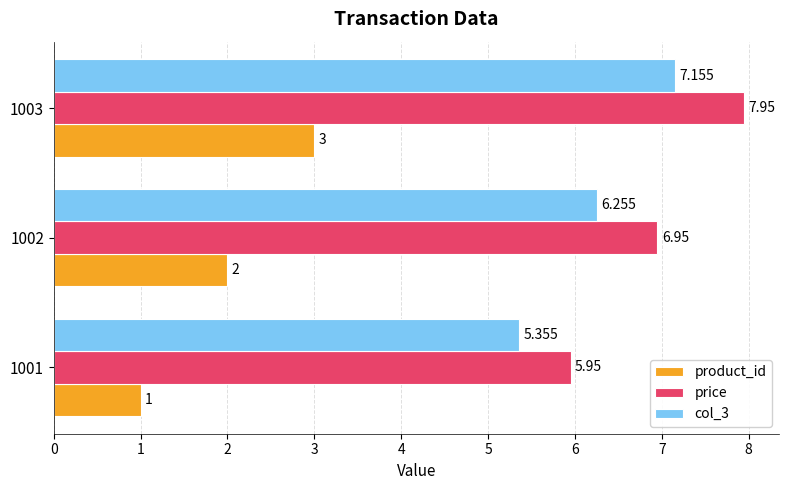

Where is col_3 nearest to the value 6?

1002